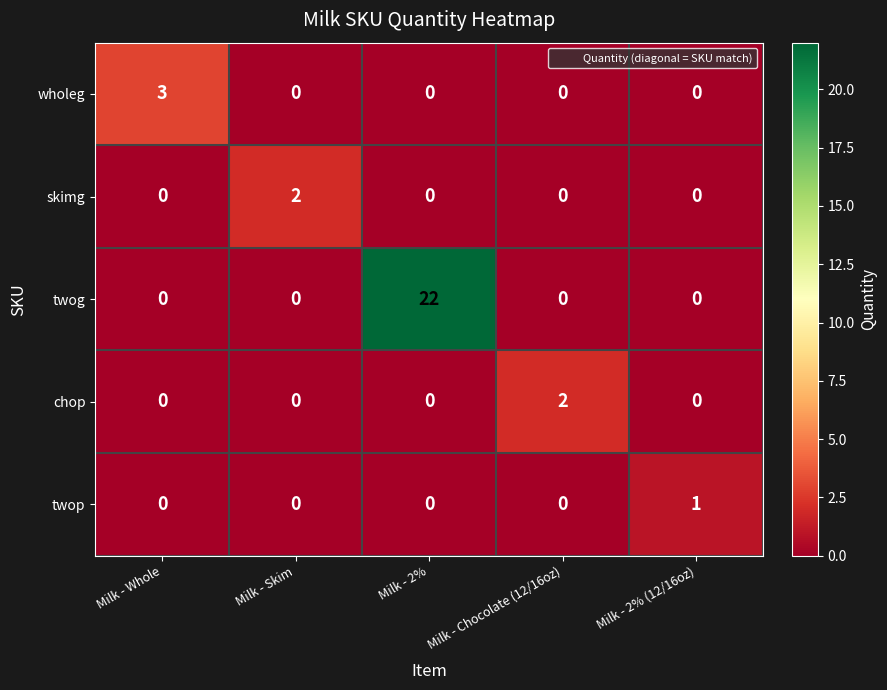

How many distinct data groups are displayed?

5